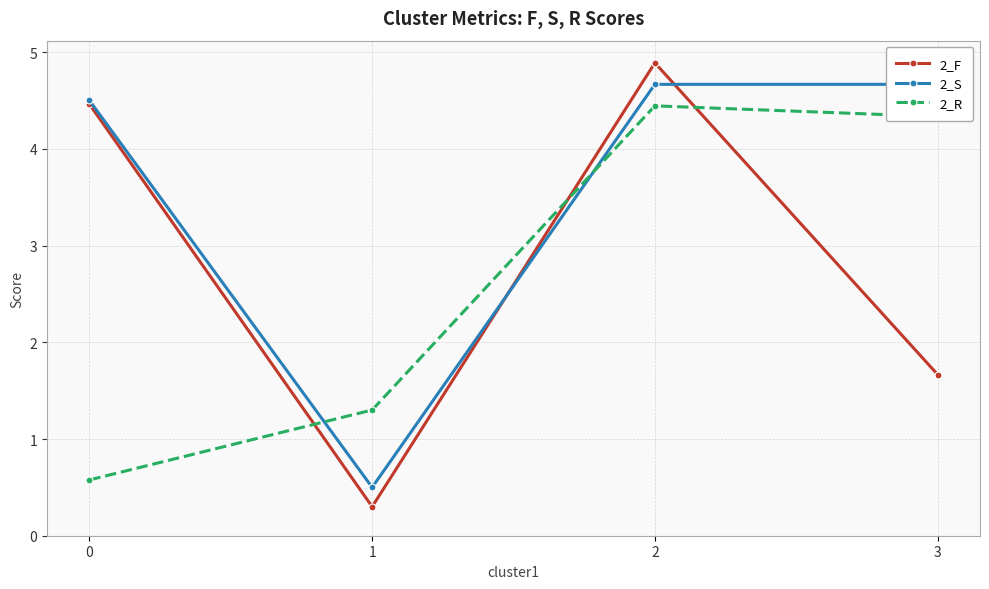

How many times do 2_F and 2_R cross each other?

3